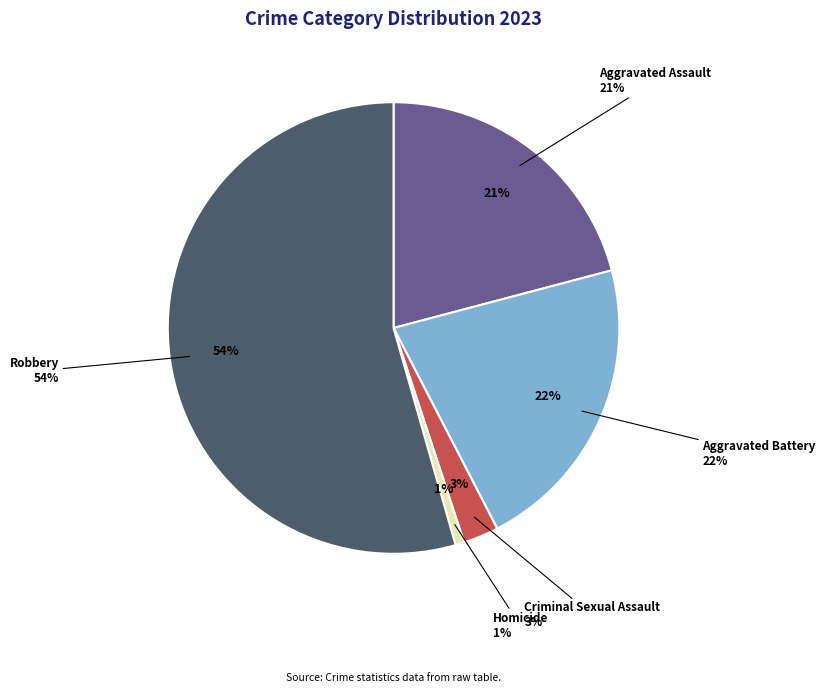

To the nearest percent, what is the difference between the Aggravated Battery and Aggravated Assault slice percentages?

1%